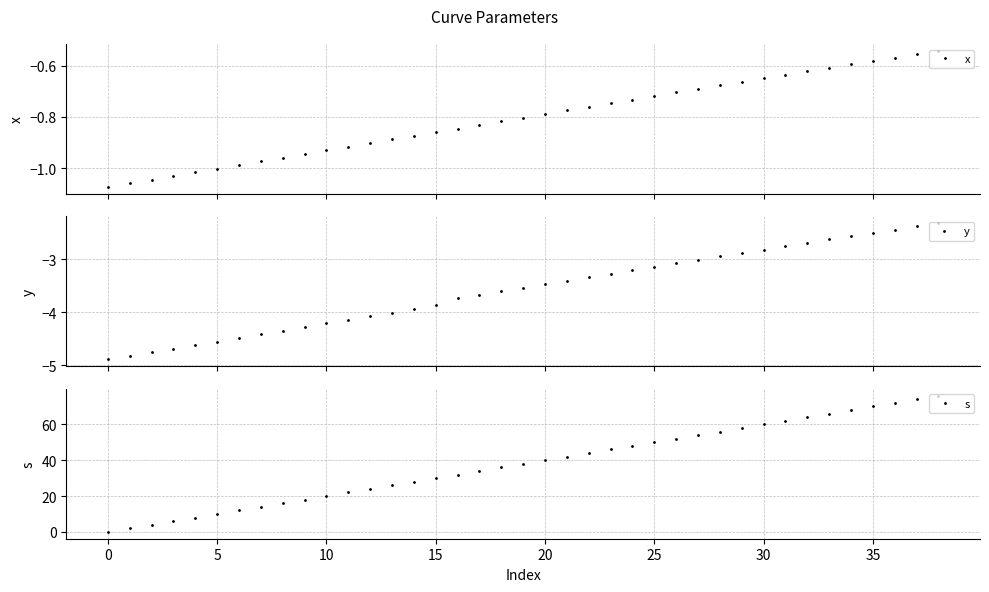

What is the sum of all s values?

1482.0